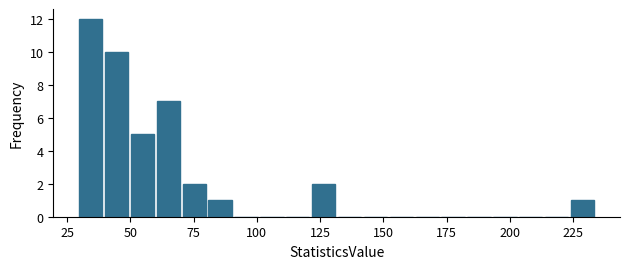

Around what value on the x-axis is the tallest bar? Give the approximate position of its centre, as read against the axis.

35